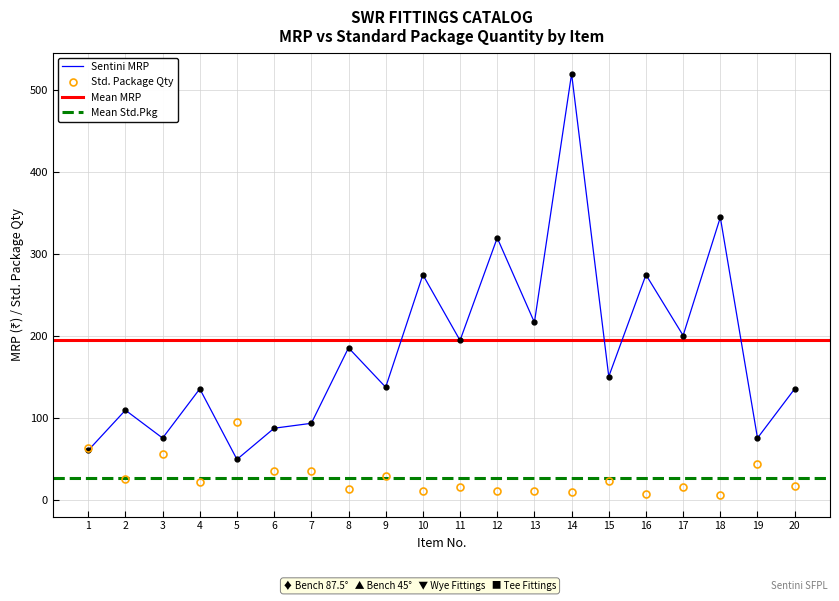

Reading left to right, list all the values displayed in this chart.

Sentini MRP: 1=61	2=110	3=76	4=136	5=50	6=88	7=94	8=186	9=138	10=275	11=195	12=320	13=217	14=520	15=151	16=275	17=201	18=345	19=76	20=136
Std.Pkg: 1=64	2=26	3=56	4=22	5=96	6=36	7=36	8=14	9=30	10=12	11=16	12=12	13=12	14=10	15=24	16=8	17=16	18=6	19=44	20=18